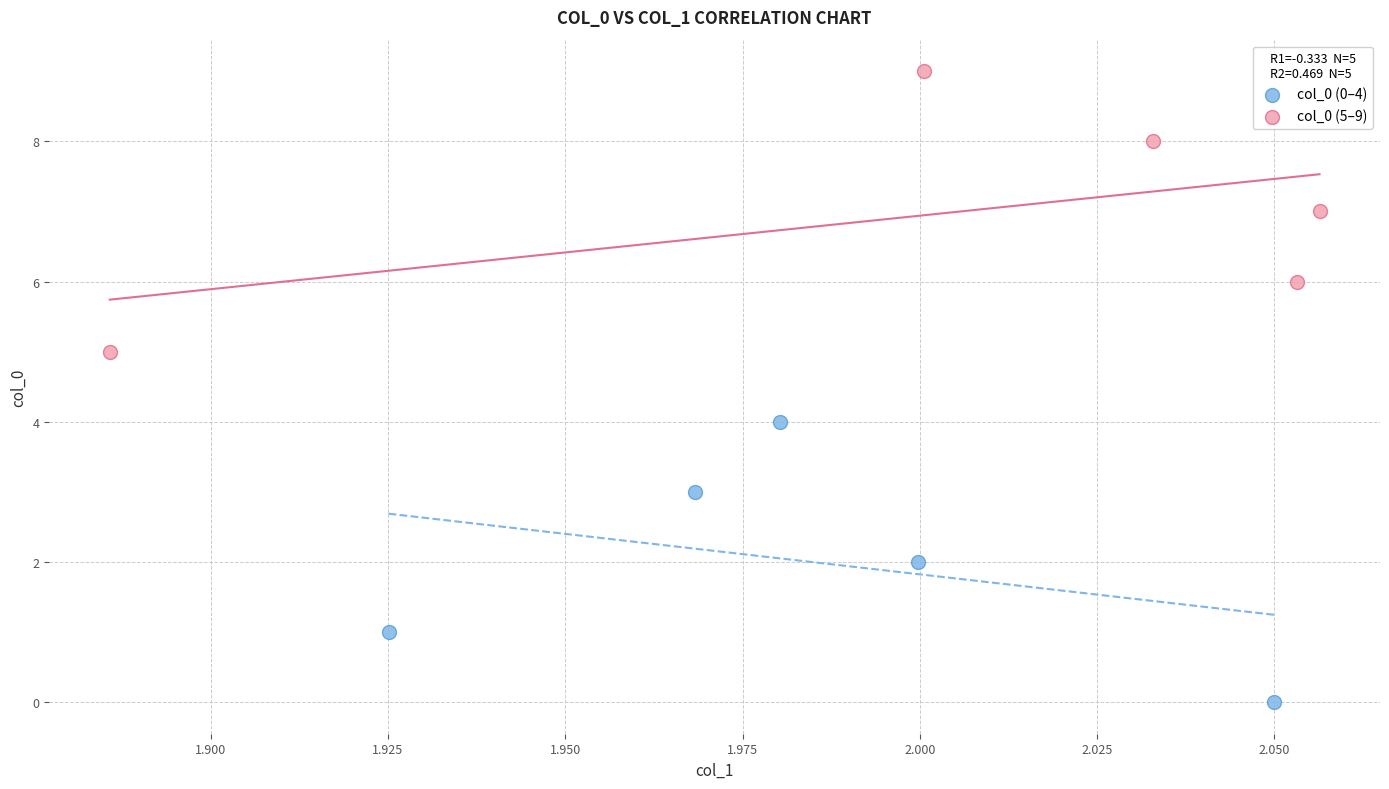

What are all the series names shown in the legend?

col_0 (0–4), col_0 (5–9)